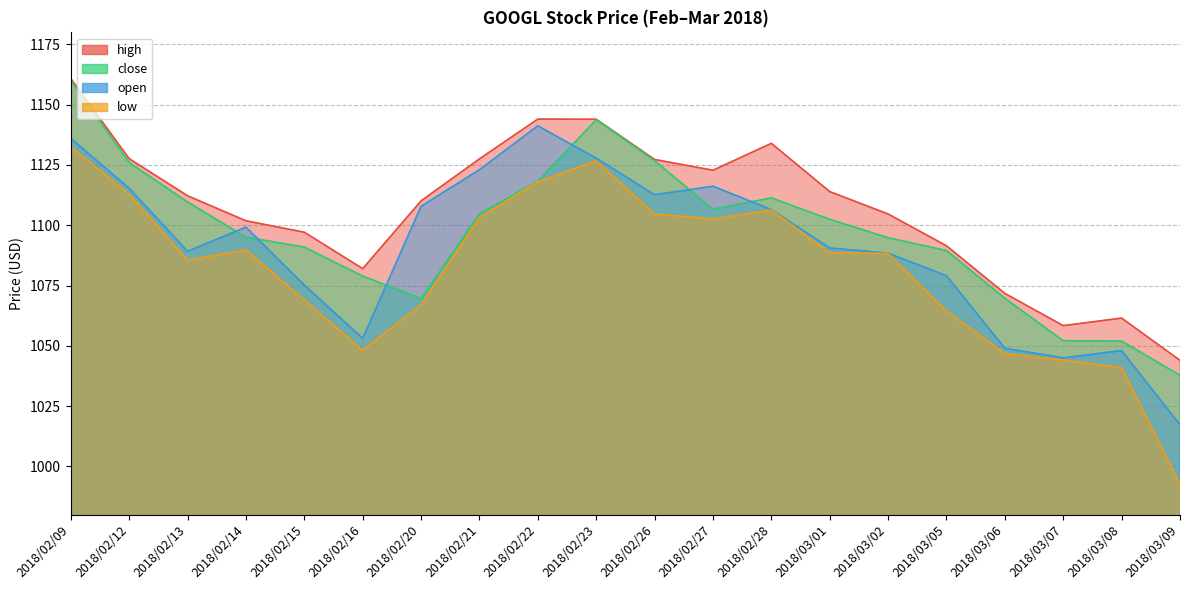

What is the sum of all low values?

21631.7